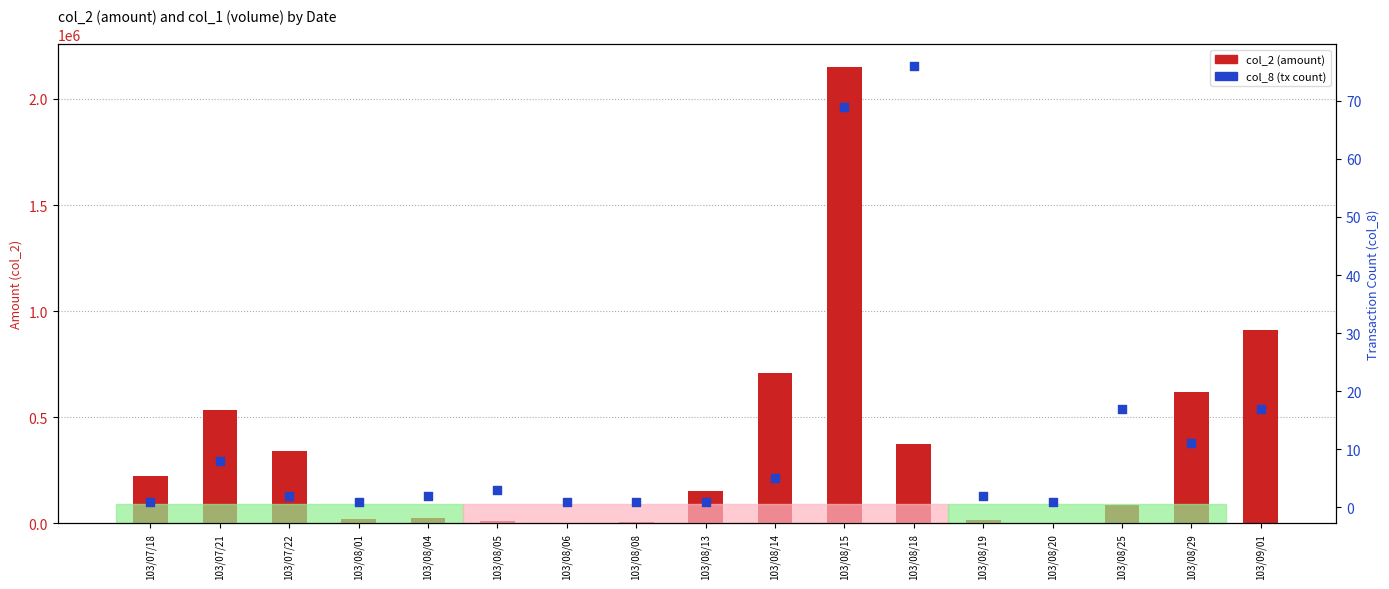

At which category is the sum across all series the highest?

103/08/15